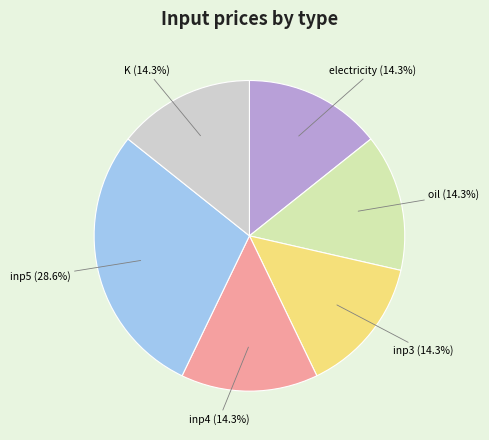

Is there any slice that represents more than half of the pie?

No